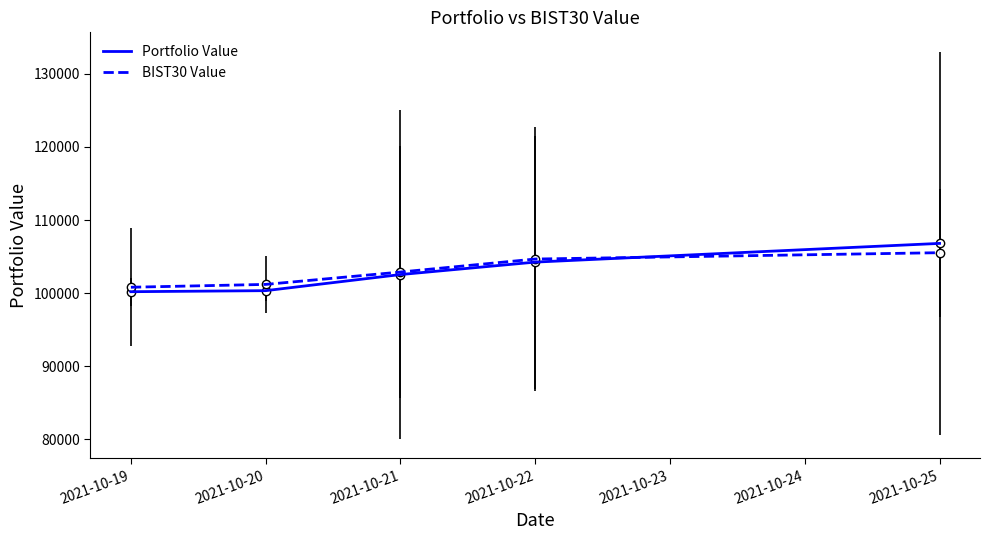

Is it true that Portfolio Value equals 102536.1 at 2021-10-21?

True